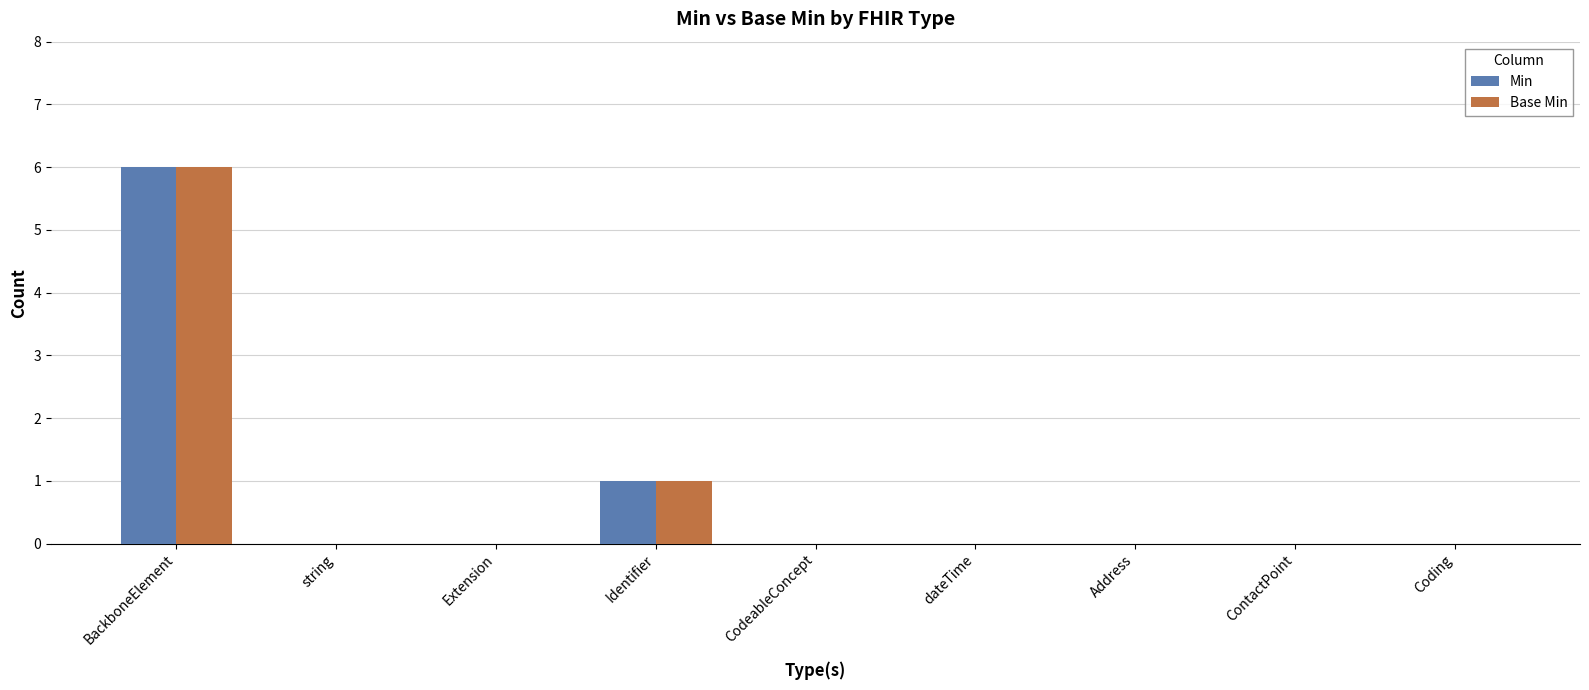

What is the sum of all Min values?

7